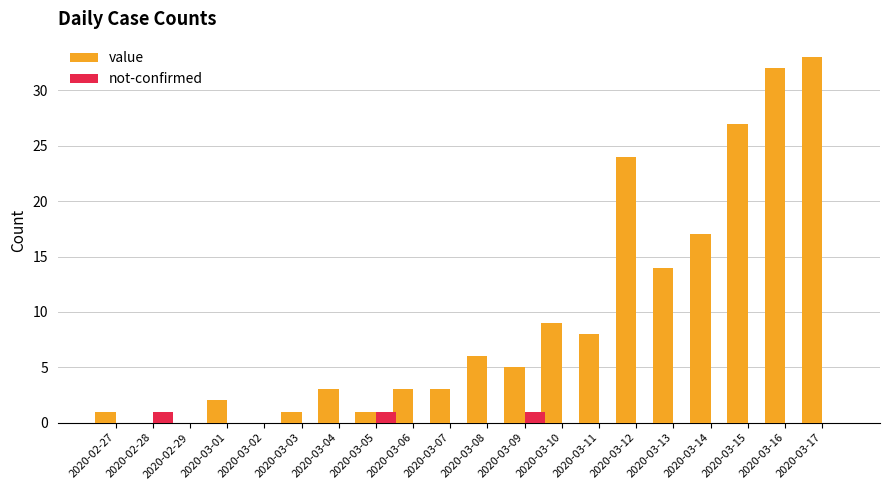

Is the value of value at 2020-03-01 greater than the value of not-confirmed at 2020-02-28?

Yes